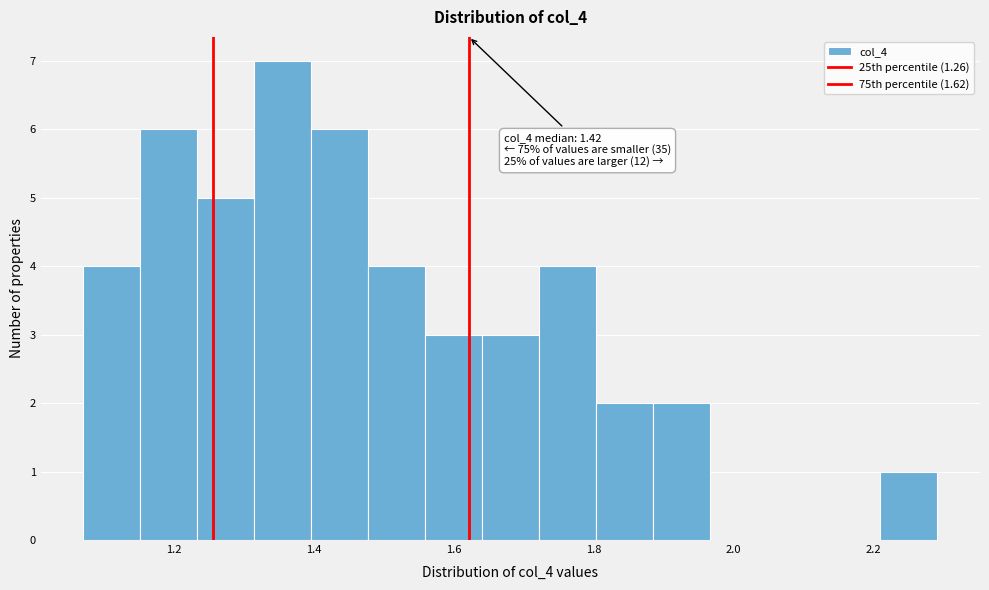

Which range on the x-axis has the tallest bar?

1.32 to 1.40